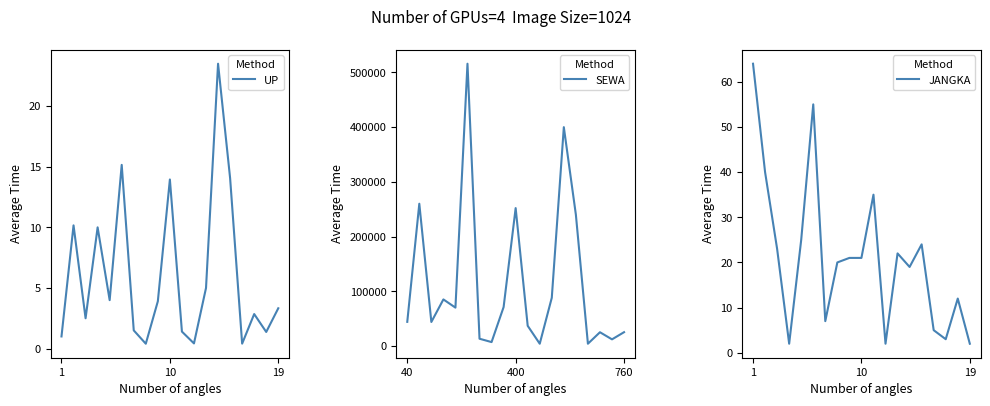

What is the average value of the SEWA series?

115617